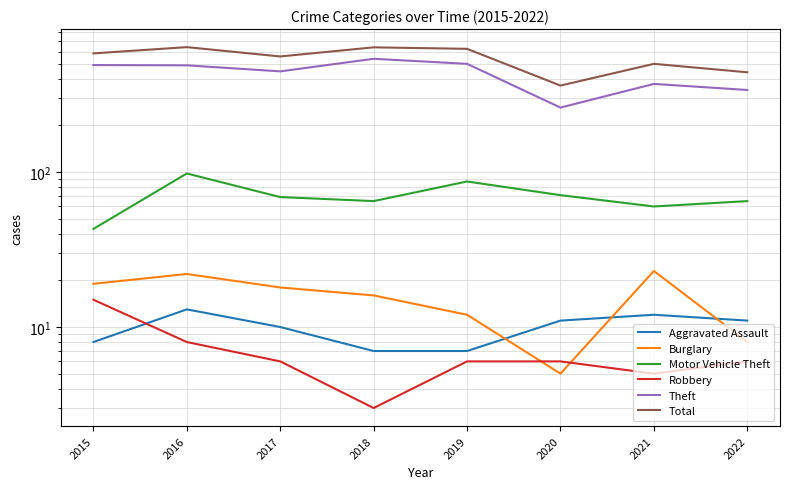

What are all the series names shown in the legend?

Aggravated Assault, Burglary, Motor Vehicle Theft, Robbery, Theft, Total